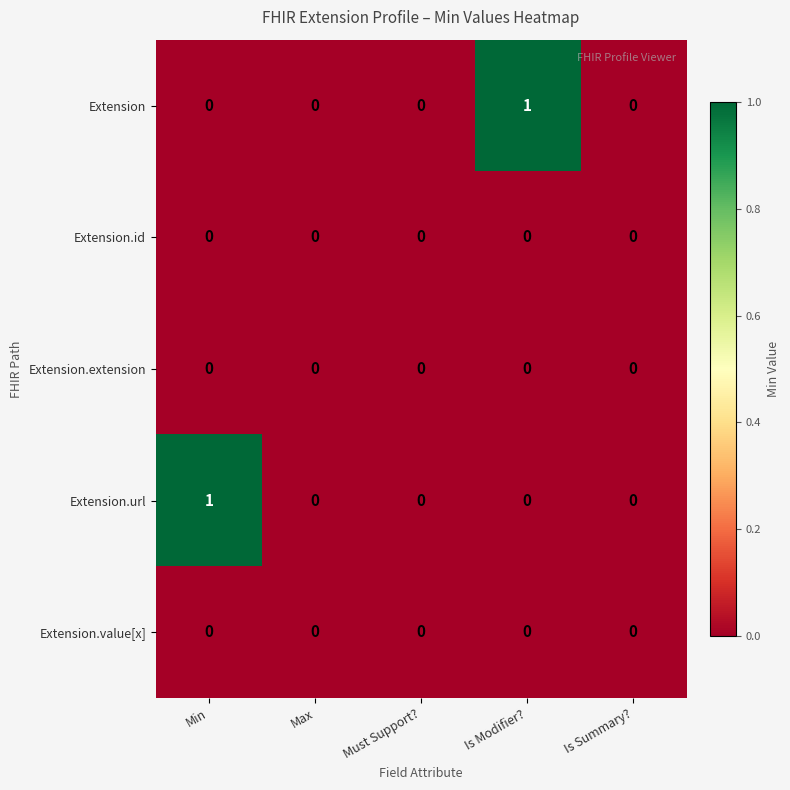

The value of Extension.url at Max is 0. True or false?

True